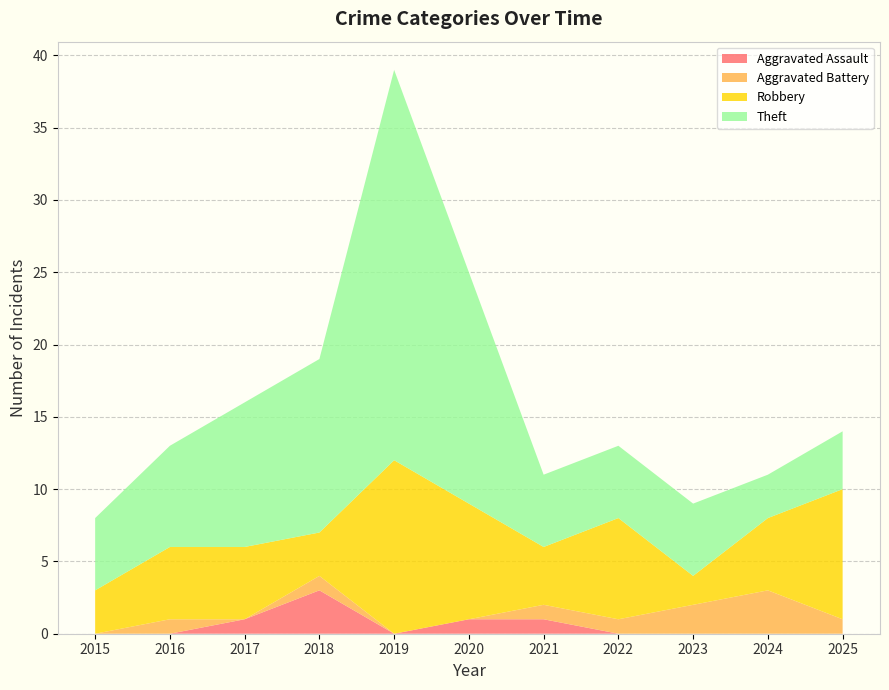

Reading left to right, list all the values displayed in this chart.

Aggravated Assault: 2015=0	2016=0	2017=1	2018=3	2019=0	2020=1	2021=1	2022=0	2023=0	2024=0	2025=0
Aggravated Battery: 2015=0	2016=1	2017=0	2018=1	2019=0	2020=0	2021=1	2022=1	2023=2	2024=3	2025=1
Robbery: 2015=3	2016=5	2017=5	2018=3	2019=12	2020=8	2021=4	2022=7	2023=2	2024=5	2025=9
Theft: 2015=5	2016=7	2017=10	2018=12	2019=27	2020=16	2021=5	2022=5	2023=5	2024=3	2025=4